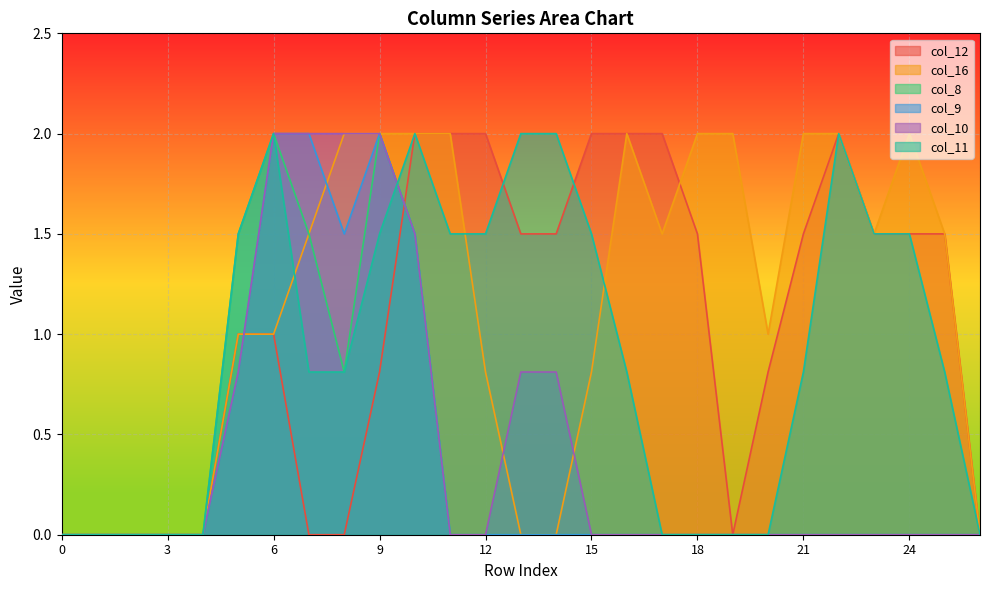

What are all the series names shown in the legend?

col_12, col_16, col_8, col_9, col_10, col_11